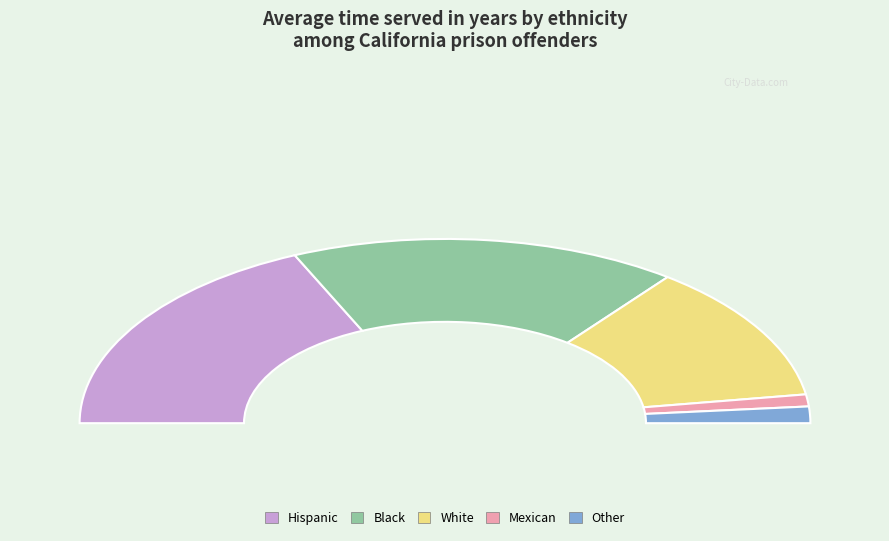

How many slices are in this pie chart?

5